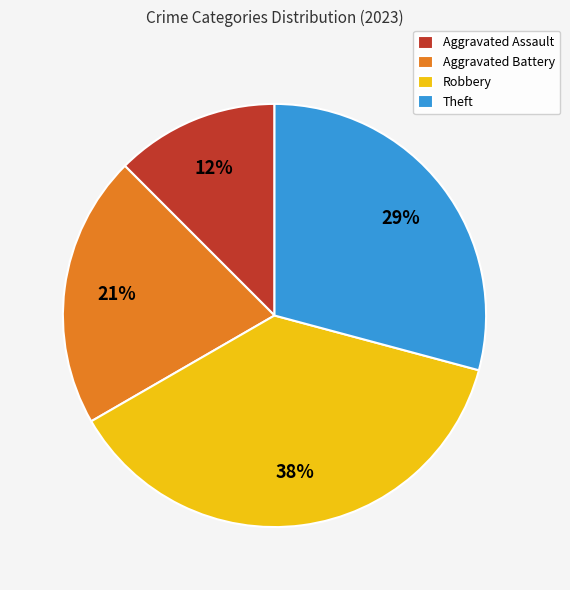

Rank the categories by value from lowest to highest.

Aggravated Assault, Aggravated Battery, Theft, Robbery